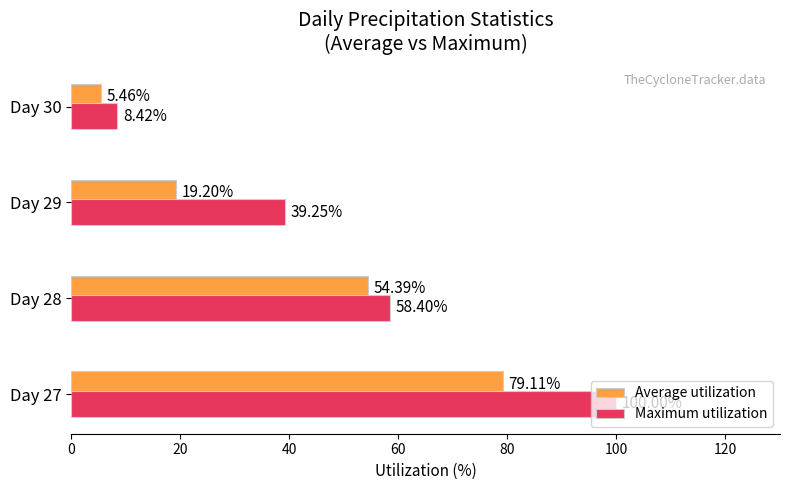

What is the spread (max minus min) of values at Day 28?

4.0